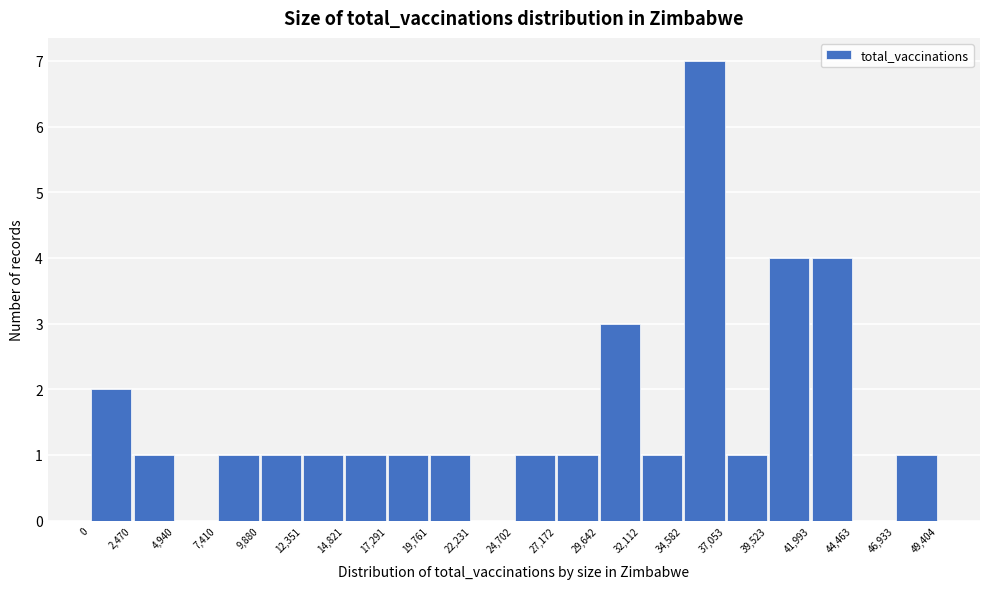

Reading left to right, transcribe this chart: for each bar, give the range it covers on the x-axis and its height. The values are not printed on the chart, so give them approximately, as read against the axis.

0 to 2,470: 2
2,470 to 4,940: 1
4,940 to 7,410: 0
7,410 to 9,880: 1
9,880 to 12,351: 1
12,351 to 14,821: 1
14,821 to 17,291: 1
17,291 to 19,761: 1
19,761 to 22,231: 1
22,231 to 24,702: 0
24,702 to 27,172: 1
27,172 to 29,642: 1
29,642 to 32,112: 3
32,112 to 34,582: 1
34,582 to 37,053: 7
37,053 to 39,523: 1
39,523 to 41,993: 4
41,993 to 44,463: 4
44,463 to 46,933: 0
46,933 to 49,404: 1